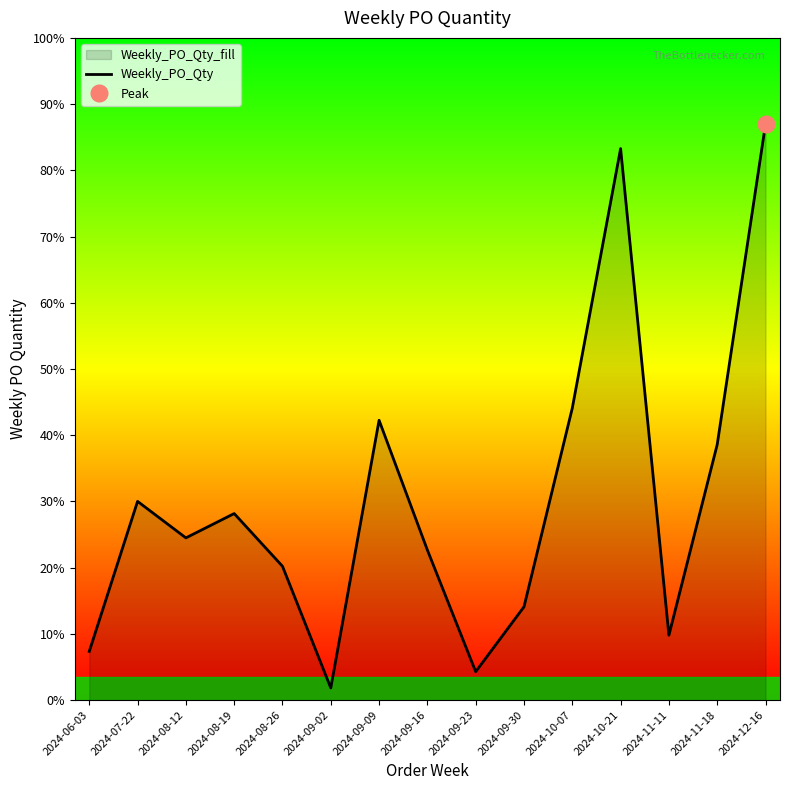

What is the value of the 15th point from the left?

284